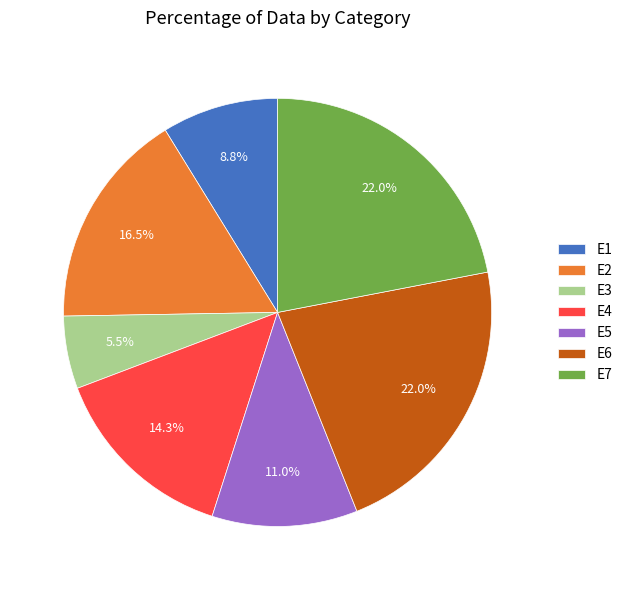

Combined, what portion of the pie is E5 and E2?

27.5%